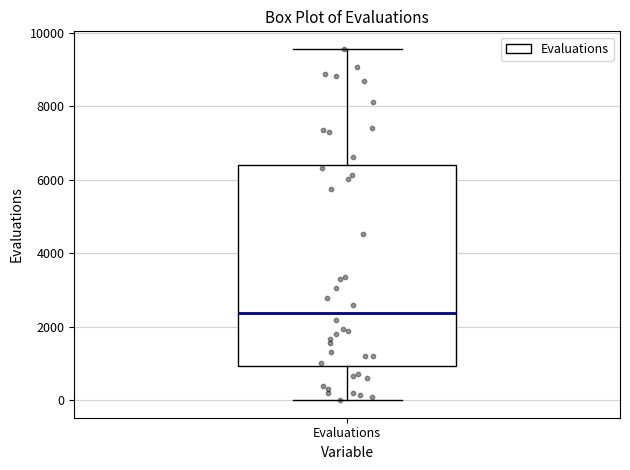

Transcribe this box plot: give where the median line is, the range the box spans, and where the two whiskers end, as read against the y-axis. The values are not printed on the chart, so give them approximately, as read against the axis.

median 2400, box 1000 to 6400, whiskers 0 to 9600